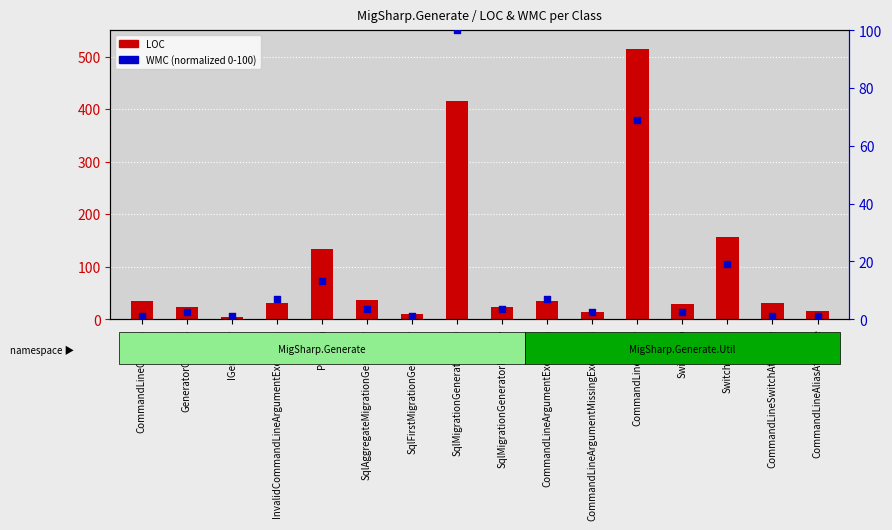

What are all the series names shown in the legend?

LOC, WMC (norm)